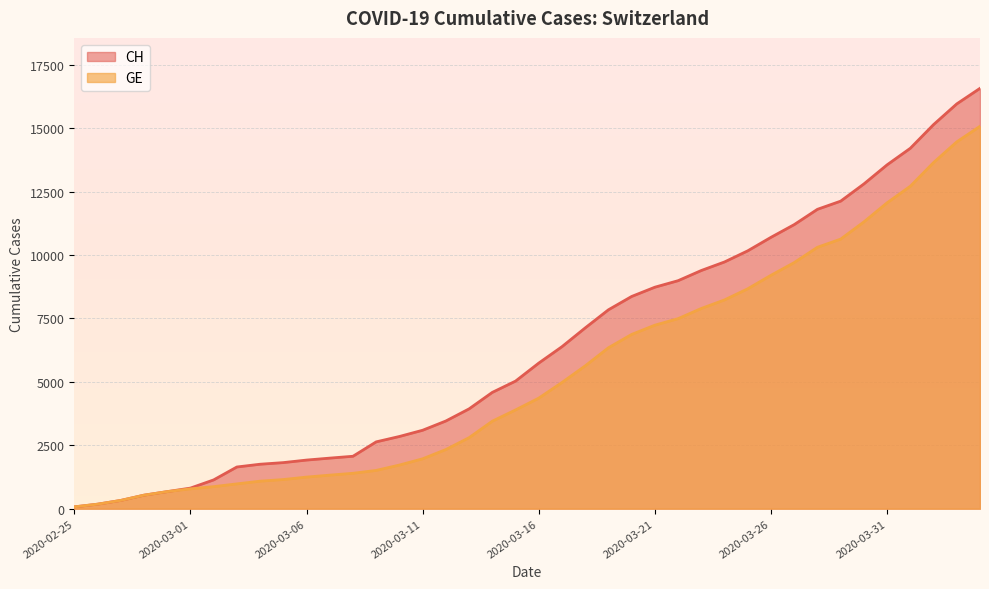

The CH series shows 21859 at 2020-04-02. True or false?

False